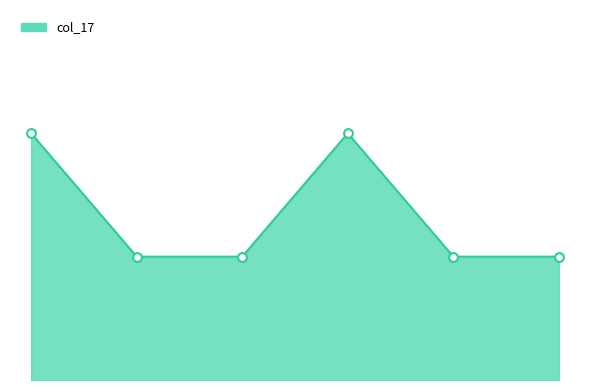

Does the chart have visible grid lines?

No